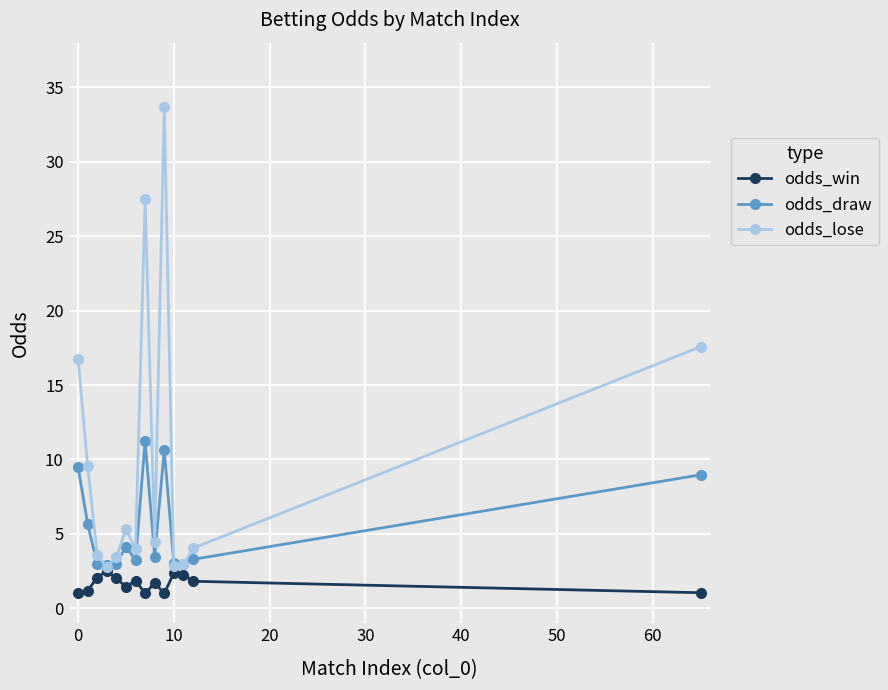

Rank the series by their maximum value, from lowest to highest.

odds_win, odds_draw, odds_lose